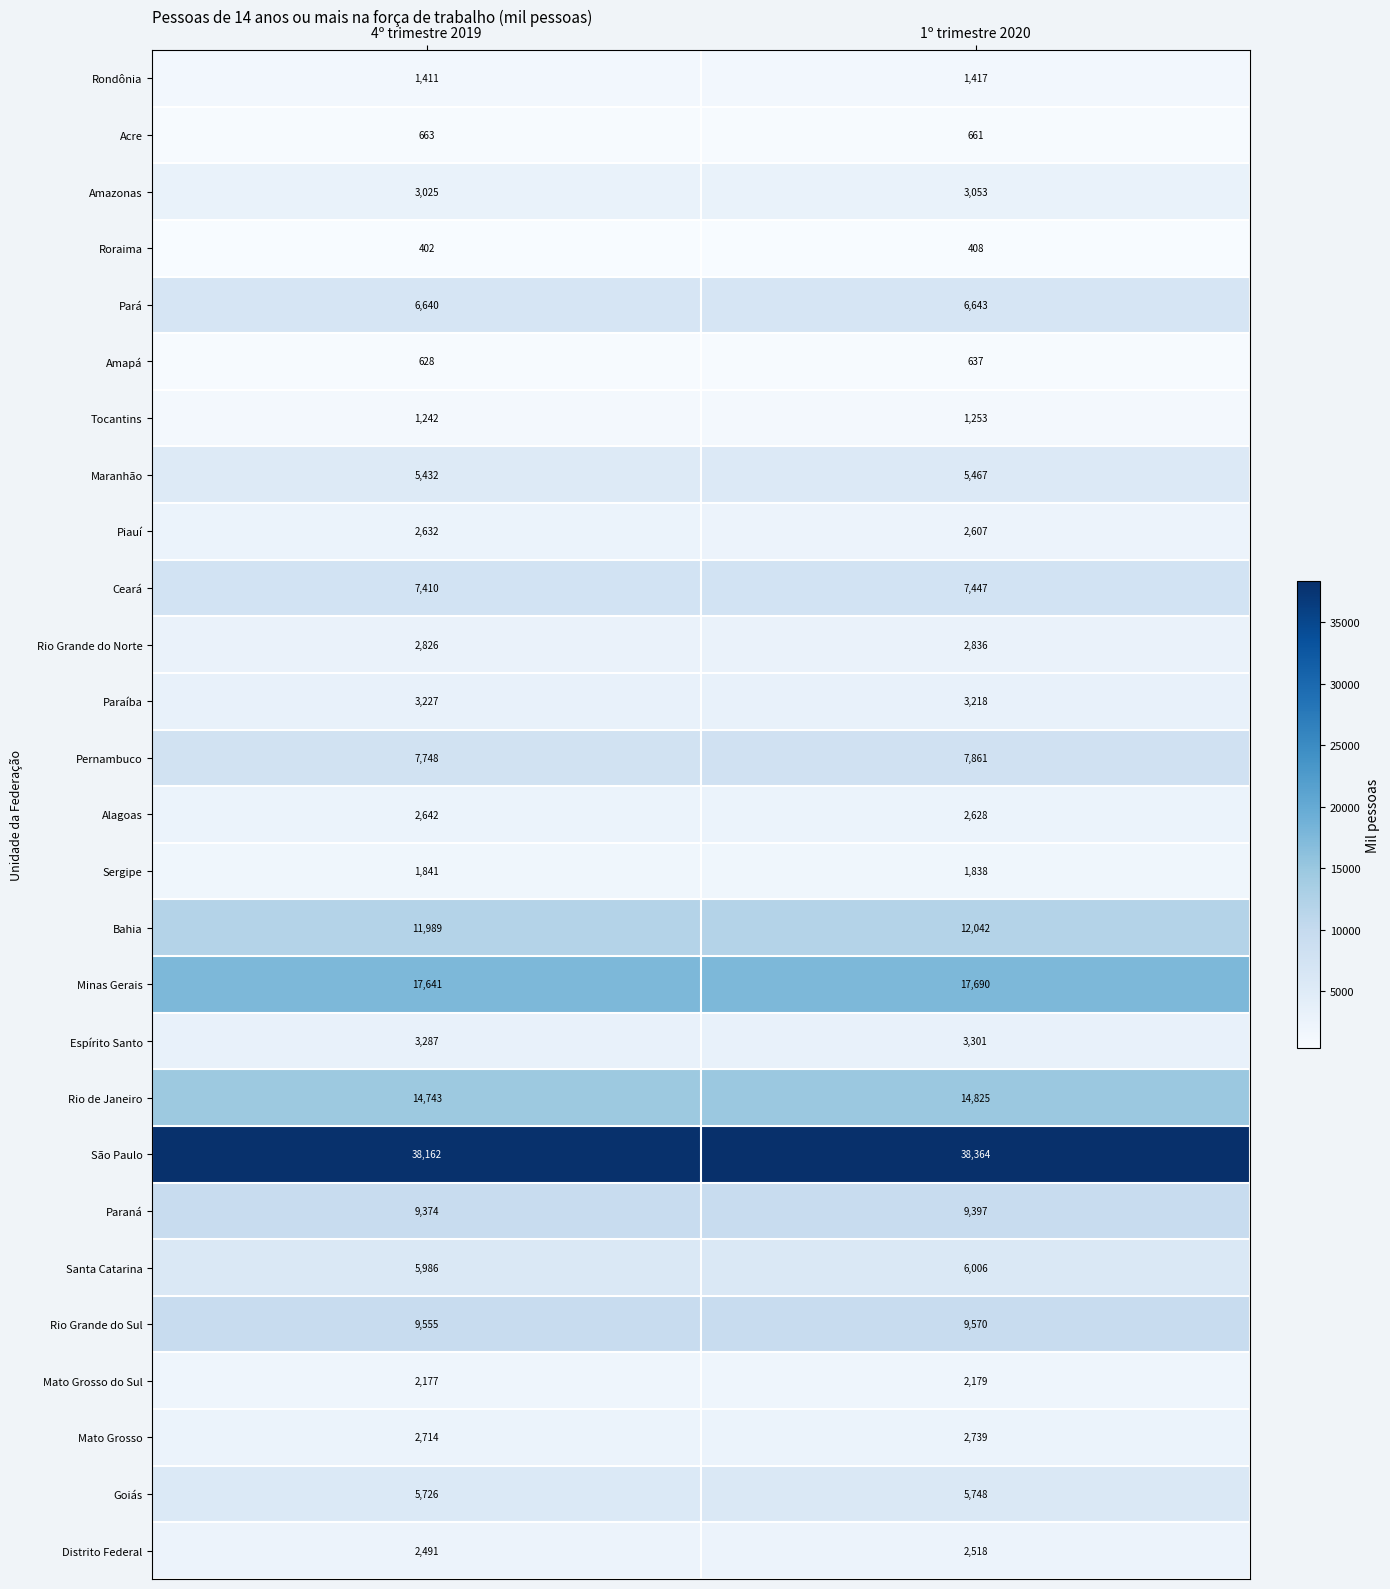

What is the sum of all Sergipe values?

3679